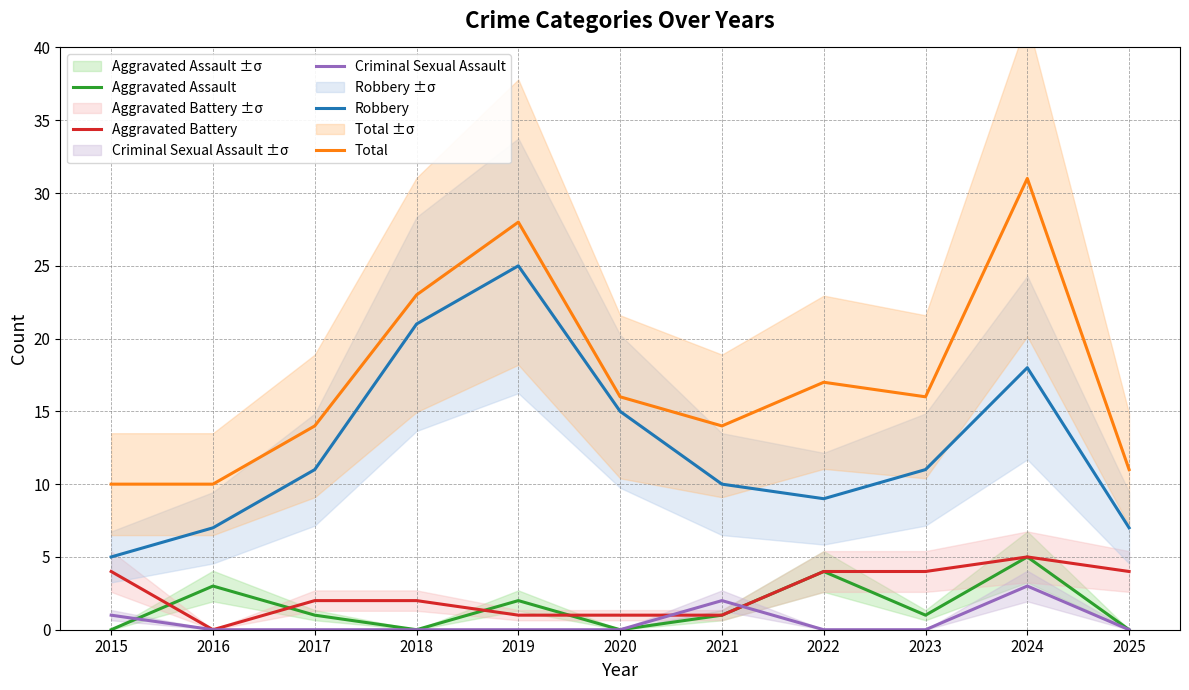

What is the difference between the Total values at 2017 and 2023?

2